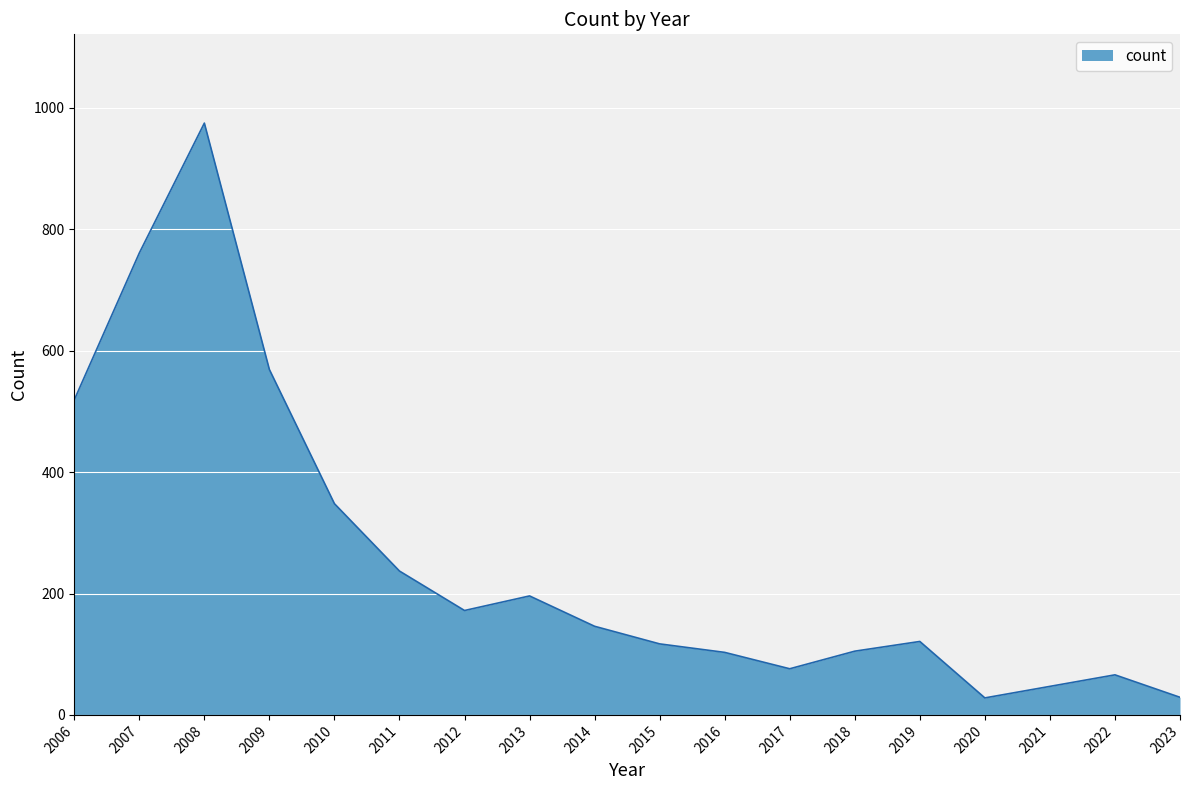

Does the chart display data point markers on the line(s)?

No